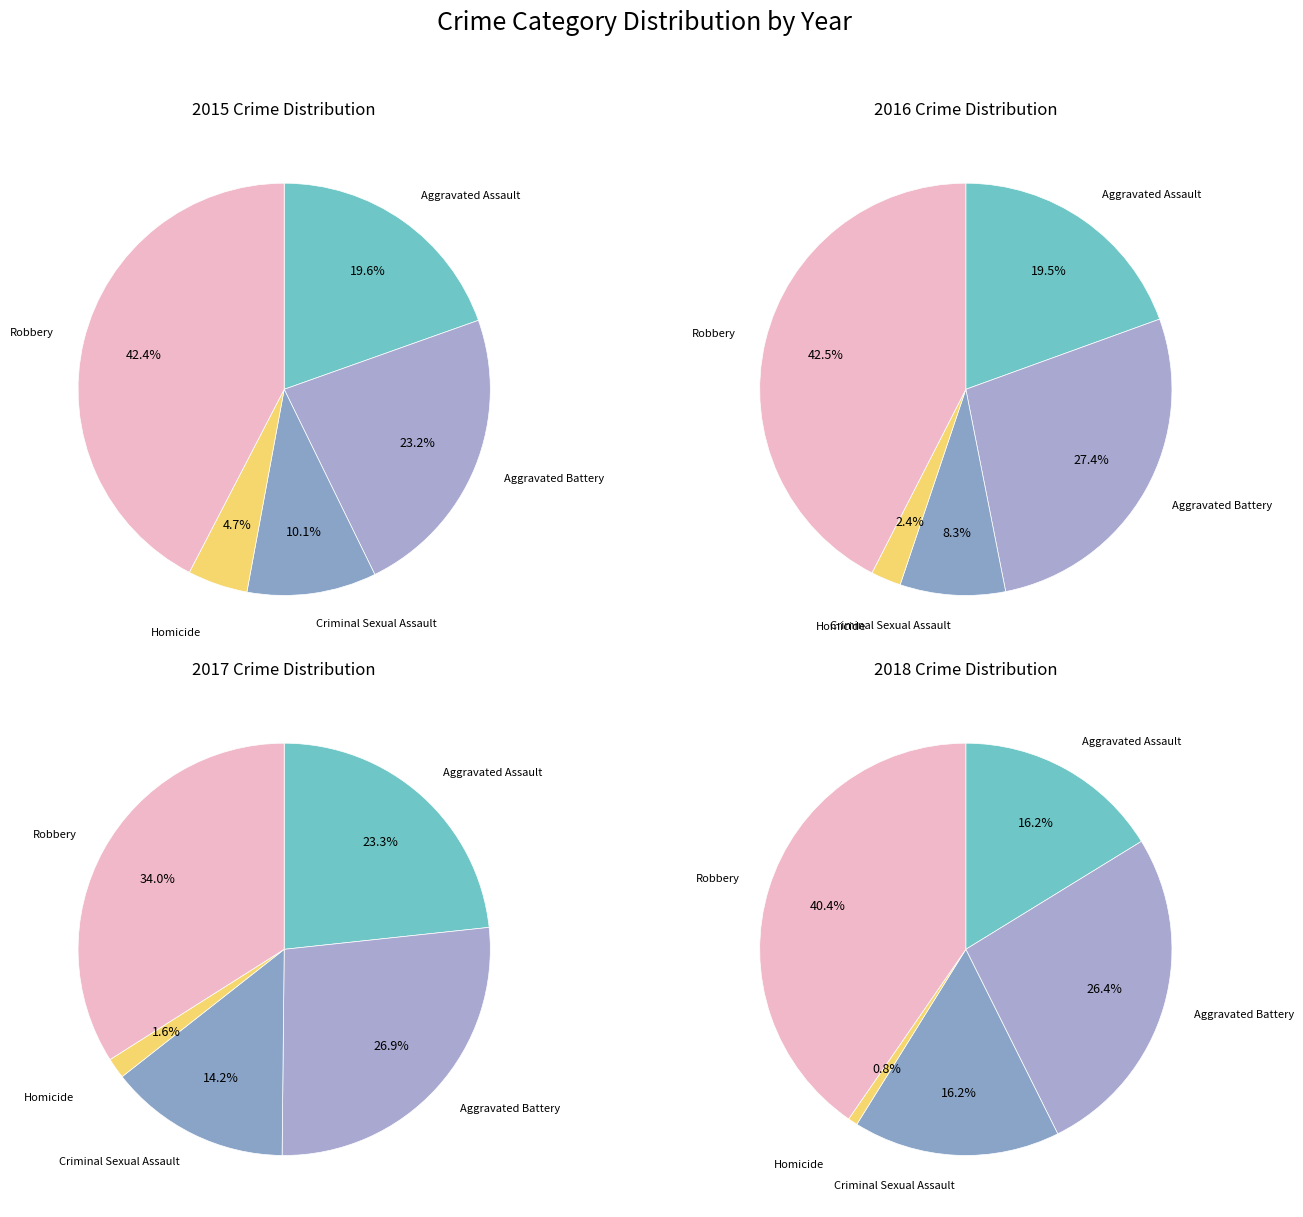

The Aggravated Assault slice represents 29% of the pie. True or false?

False